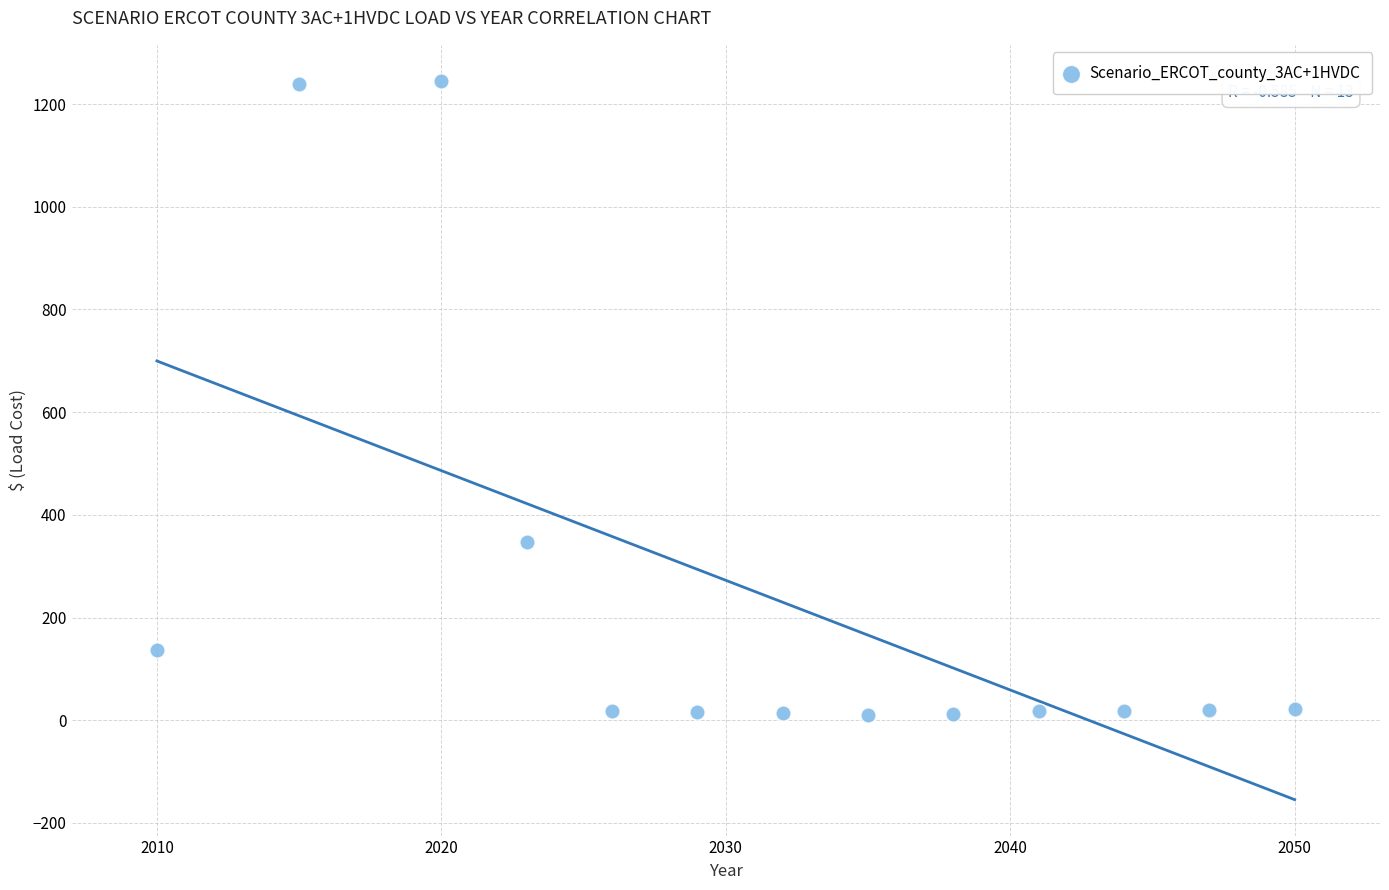

What Y value in the scatter plot is closest to 628?

346.7